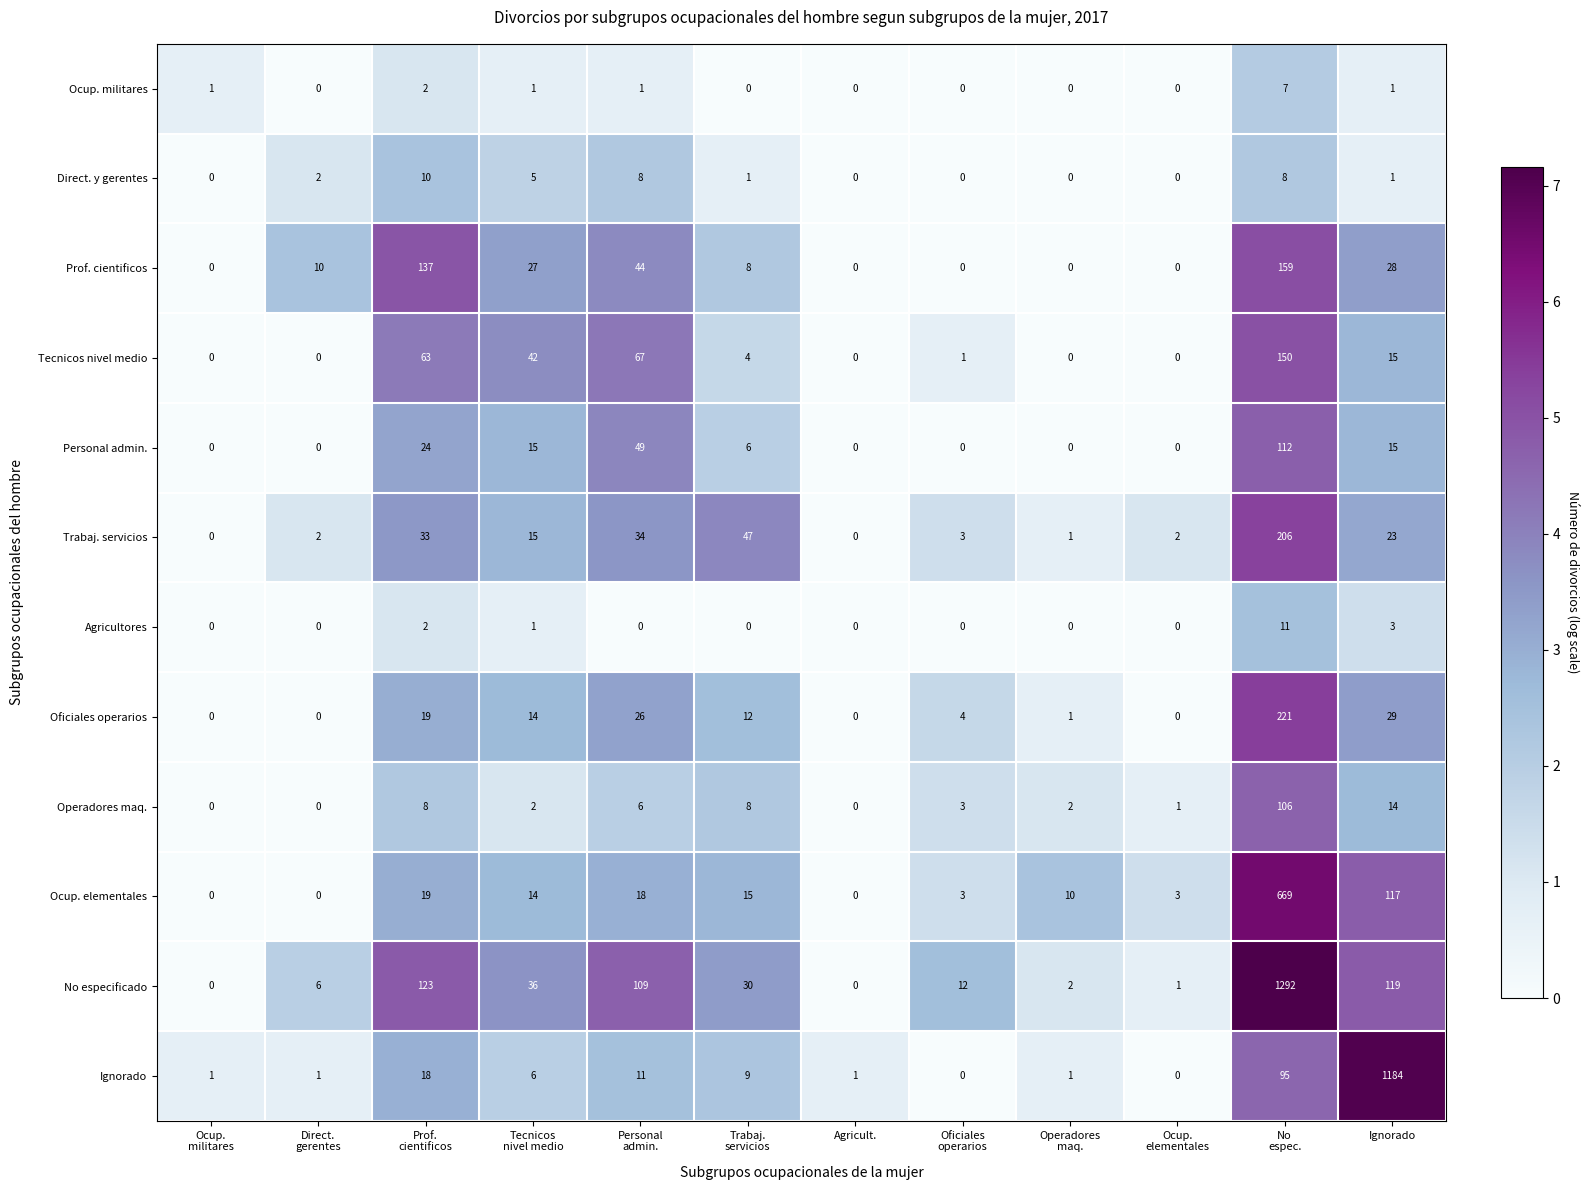

Rank the series by their maximum value, from lowest to highest.

Ocup. militares, Direct. y gerentes, Agricultores, Operadores maq., Personal admin., Tecnicos nivel medio, Prof. cientificos, Trabaj. servicios, Oficiales operarios, Ocup. elementales, Ignorado, No especificado